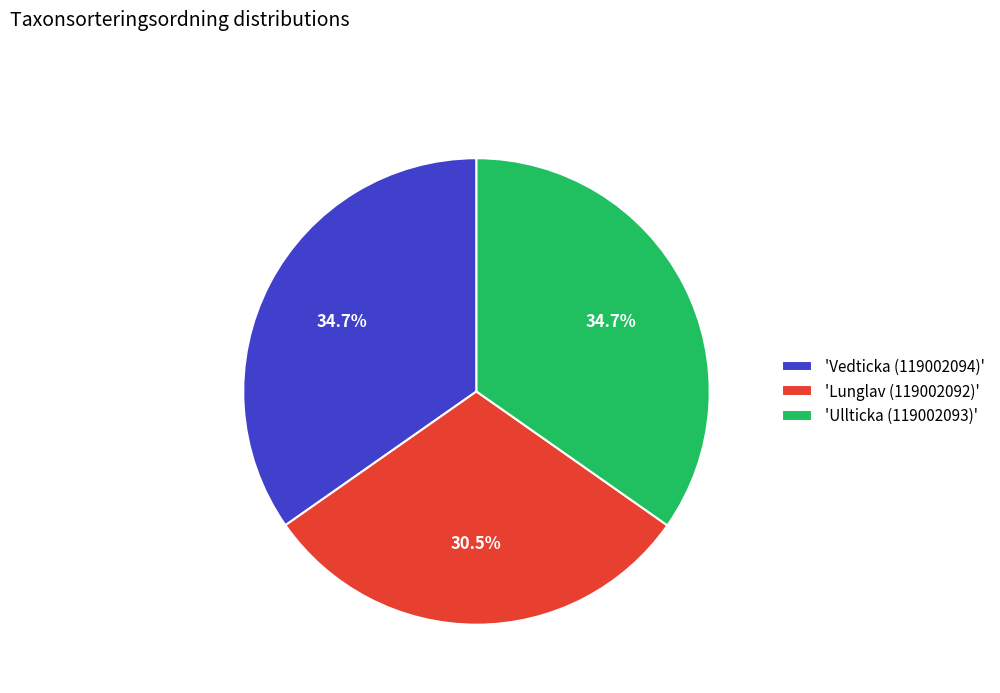

Between 'Lunglav (119002092)' and 'Vedticka (119002094)', which is larger?

'Vedticka (119002094)'